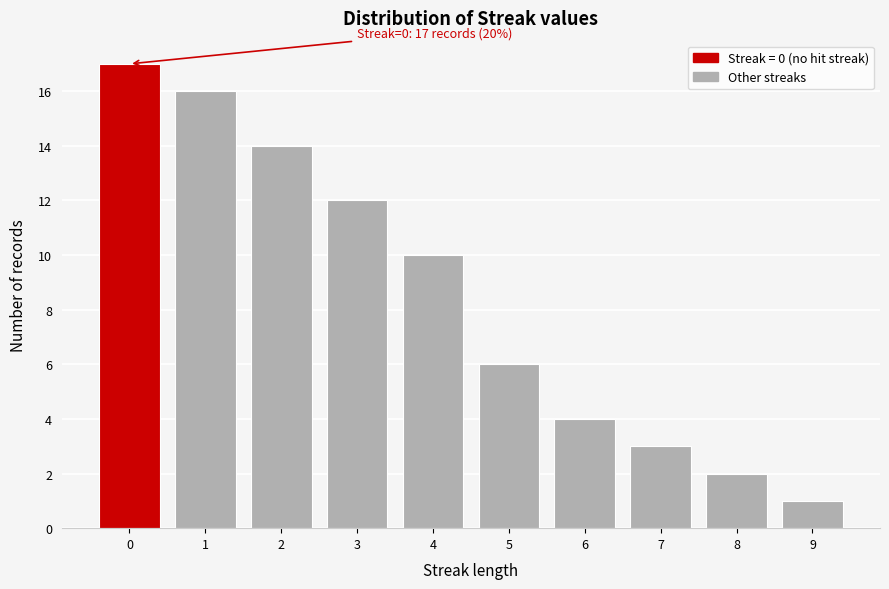

Over which range of the x-axis is the bar tallest?

-0.5 to 0.5